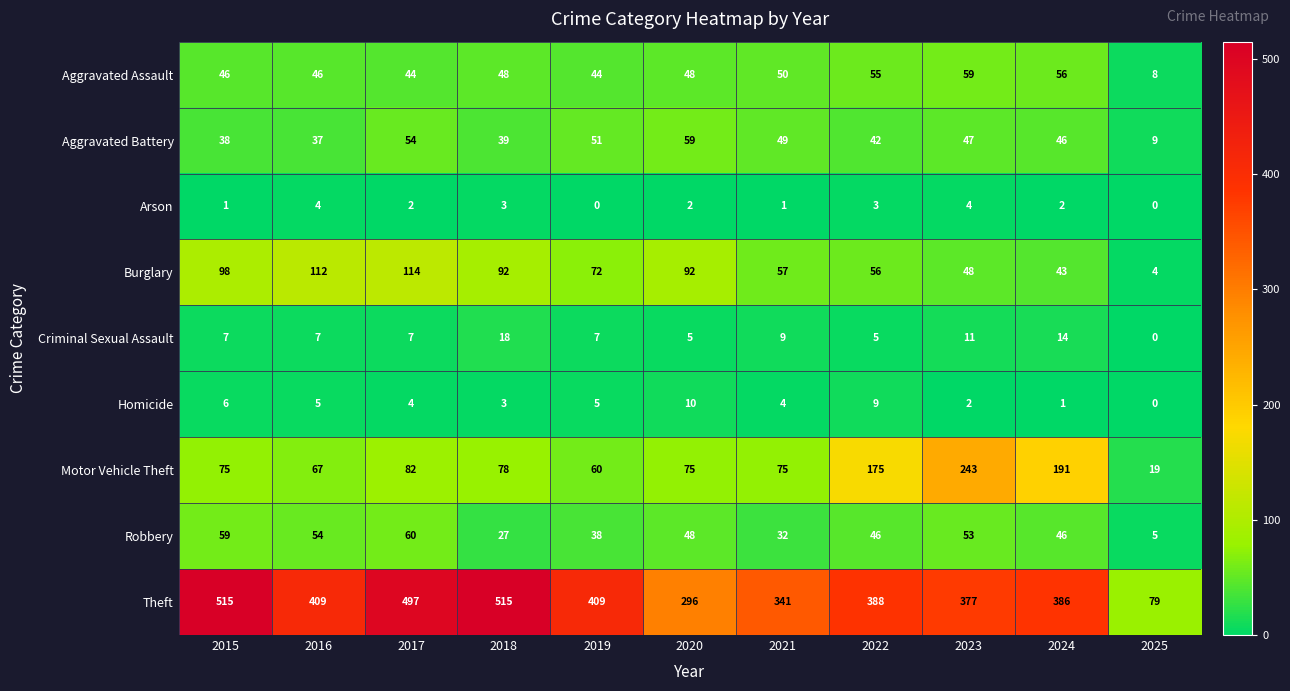

Which series has the largest range (max minus min)?

Theft